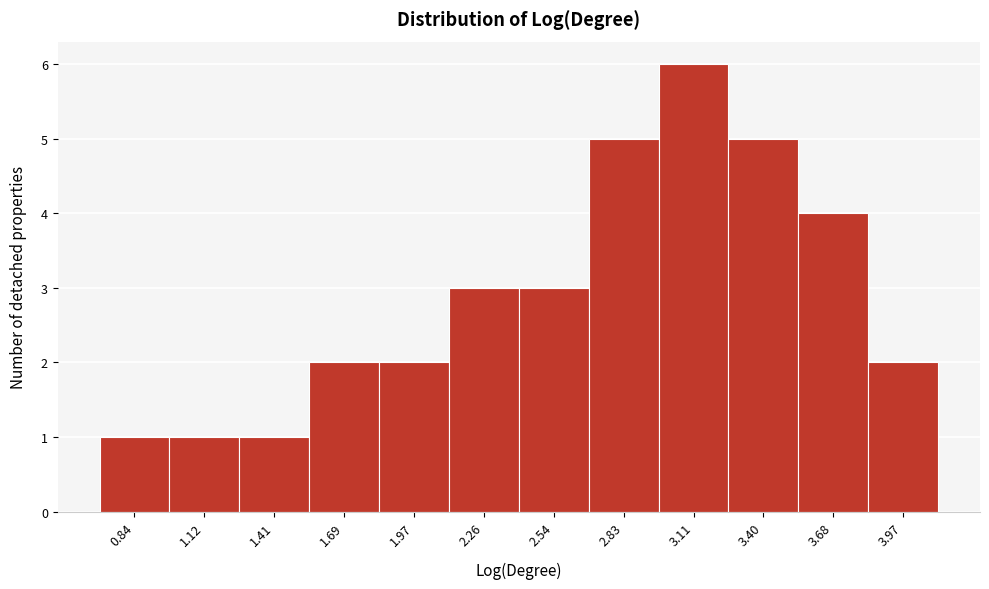

Reading left to right, transcribe this chart: for each bar, give the range it covers on the x-axis and its height. Neither the bar edges nor the heights are printed on the chart, so give them approximately, as read against the axes.

0.70 to 1.00: 1
1.00 to 1.25: 1
1.25 to 1.55: 1
1.55 to 1.85: 2
1.85 to 2.10: 2
2.10 to 2.40: 3
2.40 to 2.70: 3
2.70 to 2.95: 5
2.95 to 3.25: 6
3.25 to 3.55: 5
3.55 to 3.85: 4
3.85 to 4.10: 2